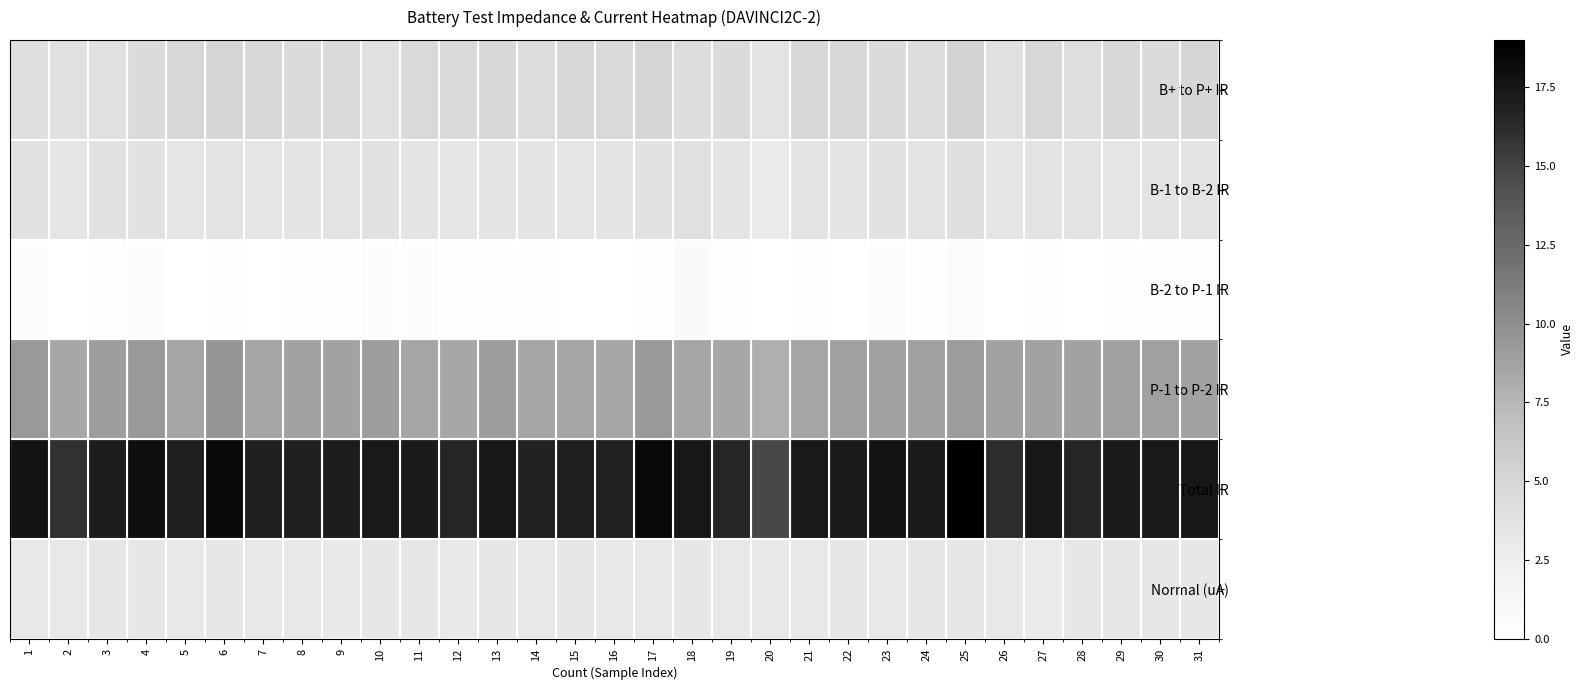

Which series has the largest range (max minus min)?

Total IR